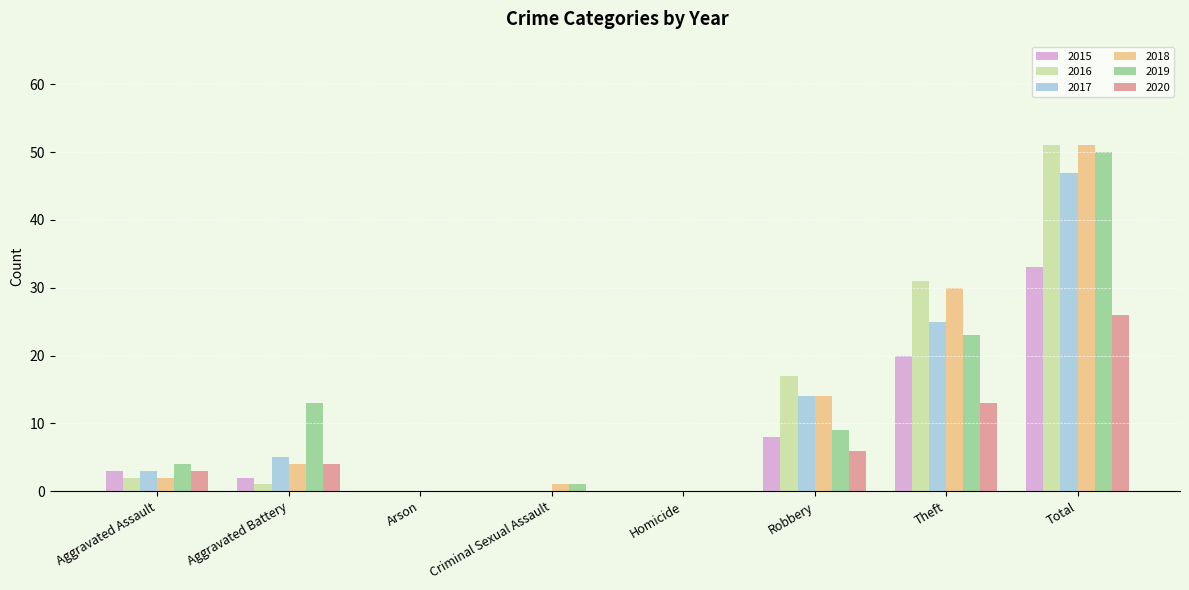

How many data points does each series have?

8